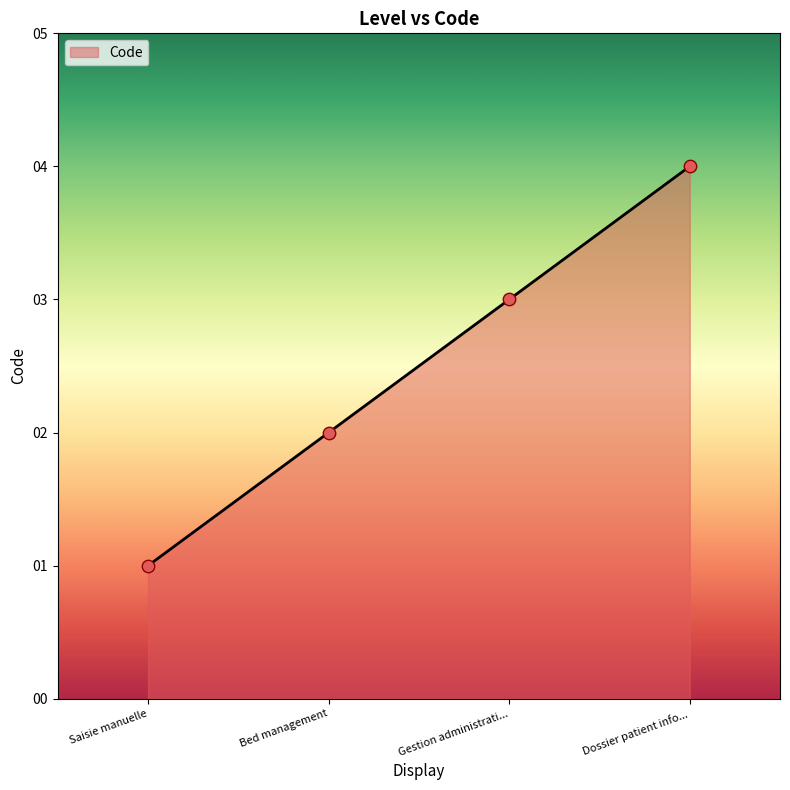

Which has a higher value, Bed management or Saisie manuelle?

Bed management